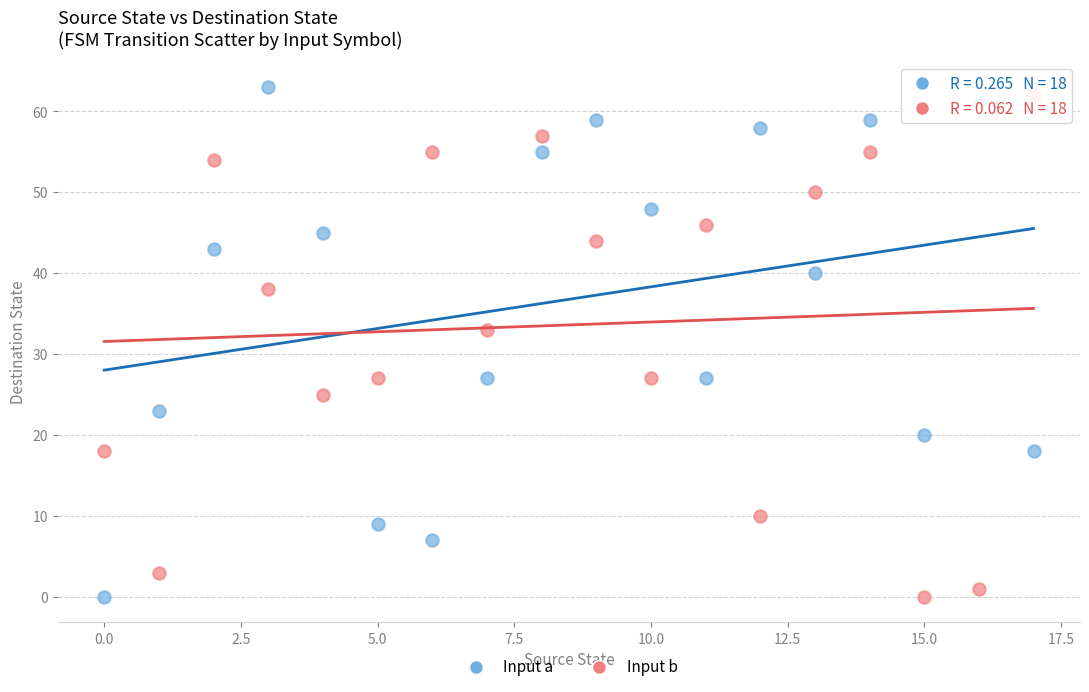

In the Input a series, what Y value is closest to 31?

27